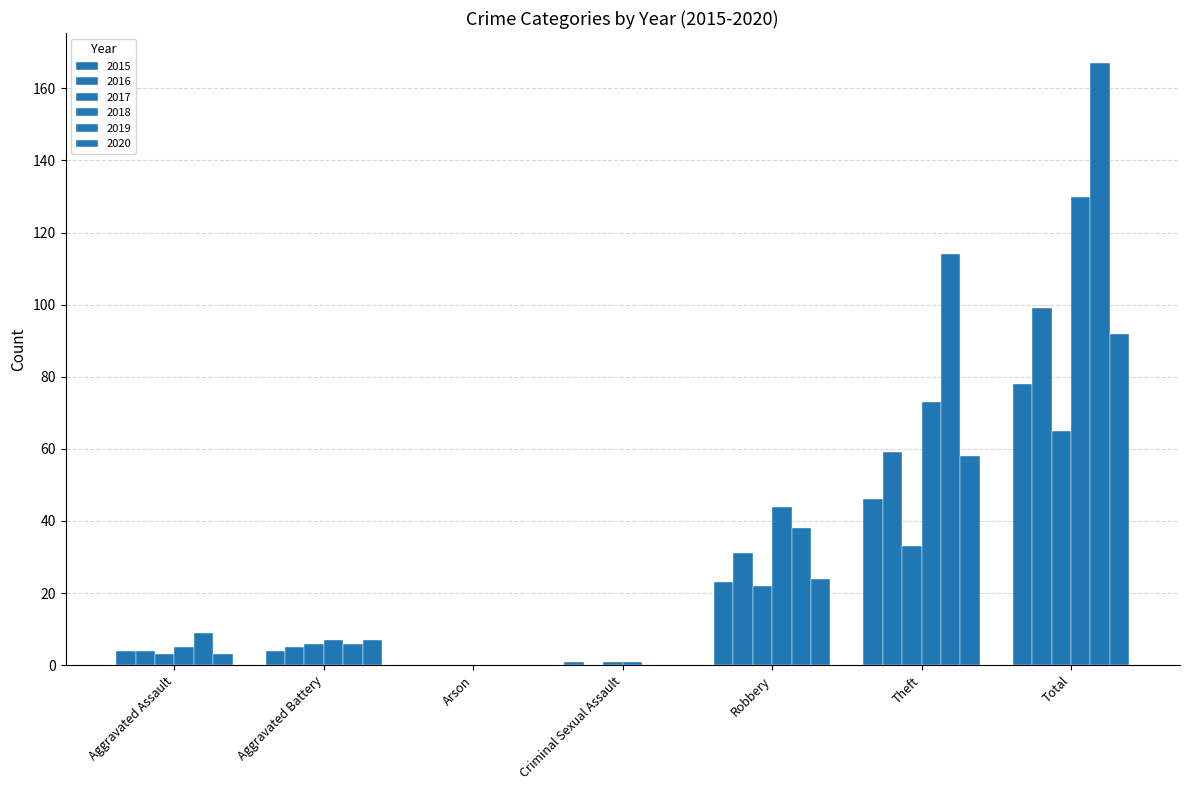

Which category has the highest value in the 2015 series?

Total